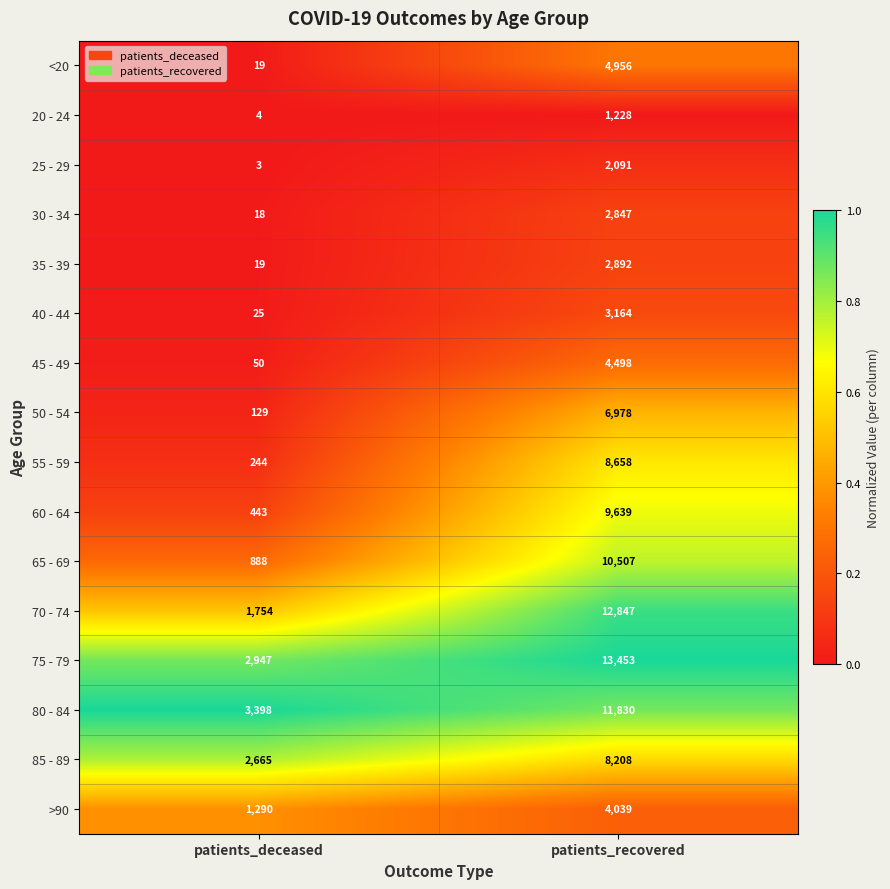

Read the 25 - 29 value at patients_recovered, to the nearest 50.

2100